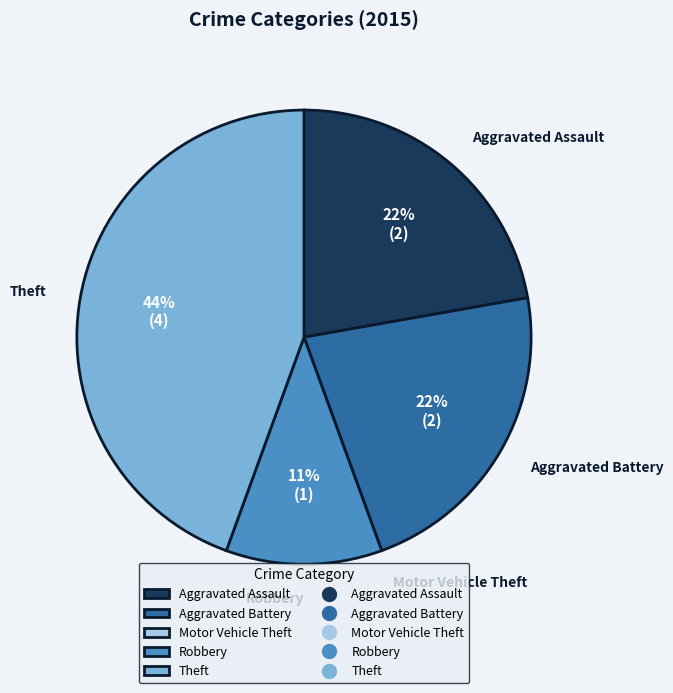

Is it true that Theft is 56% of the pie?

False